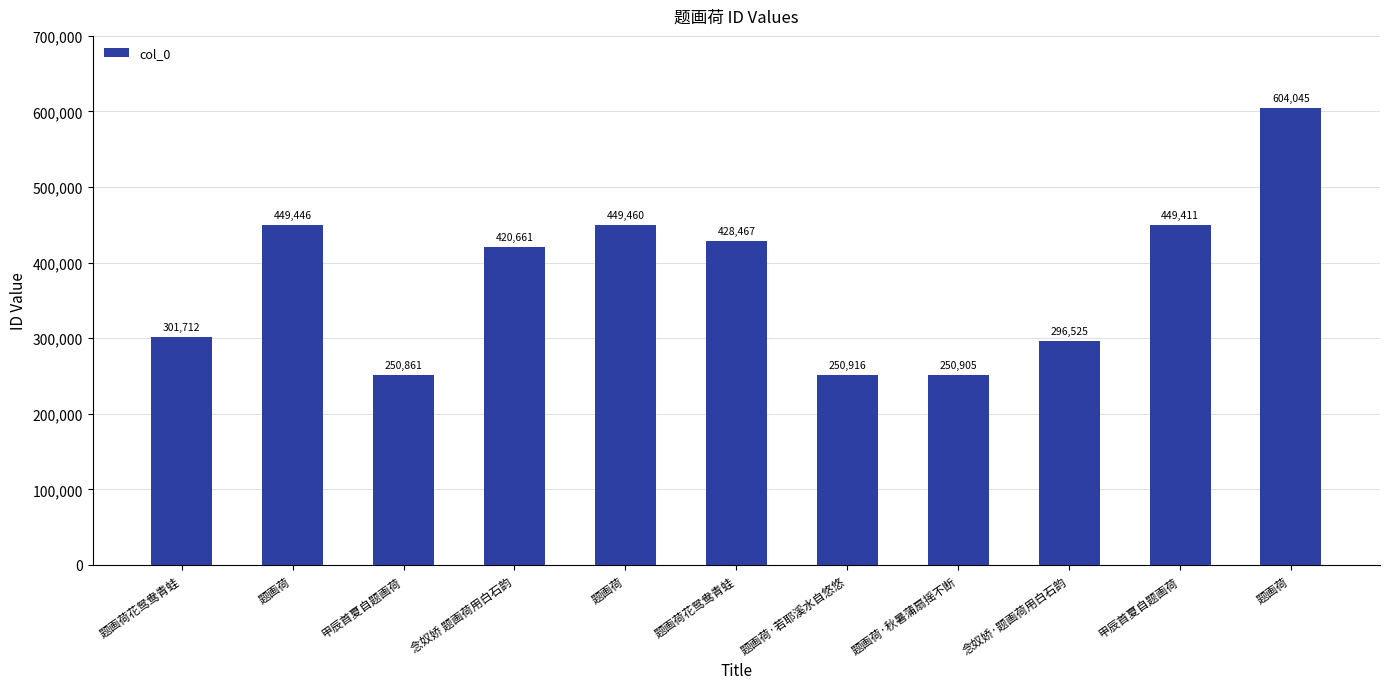

The chart shows a value of 606801 at 甲辰首夏自题画荷. True or false?

False